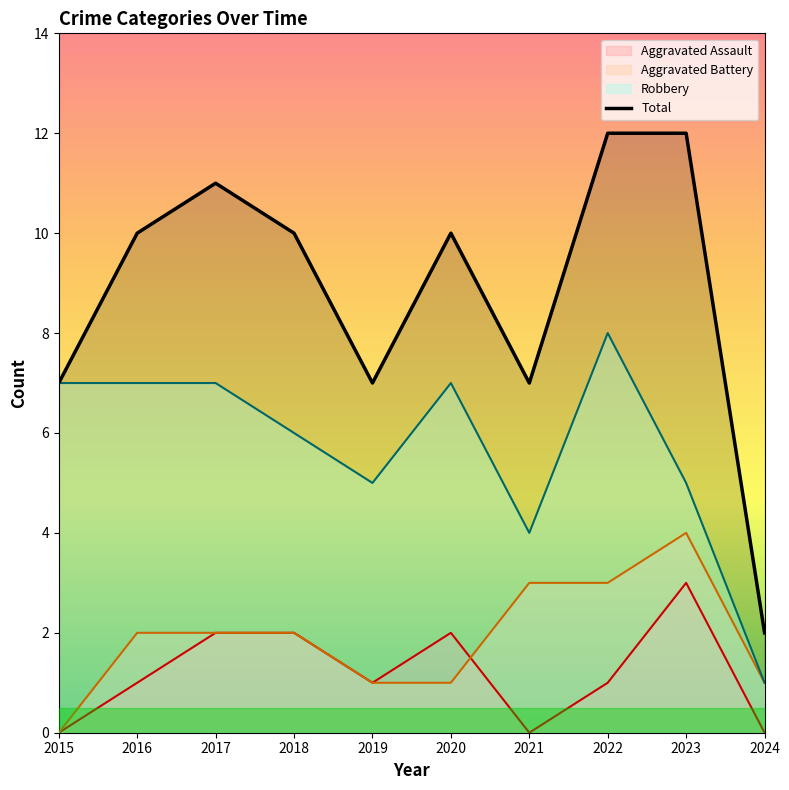

How many lines are shown in the chart?

4